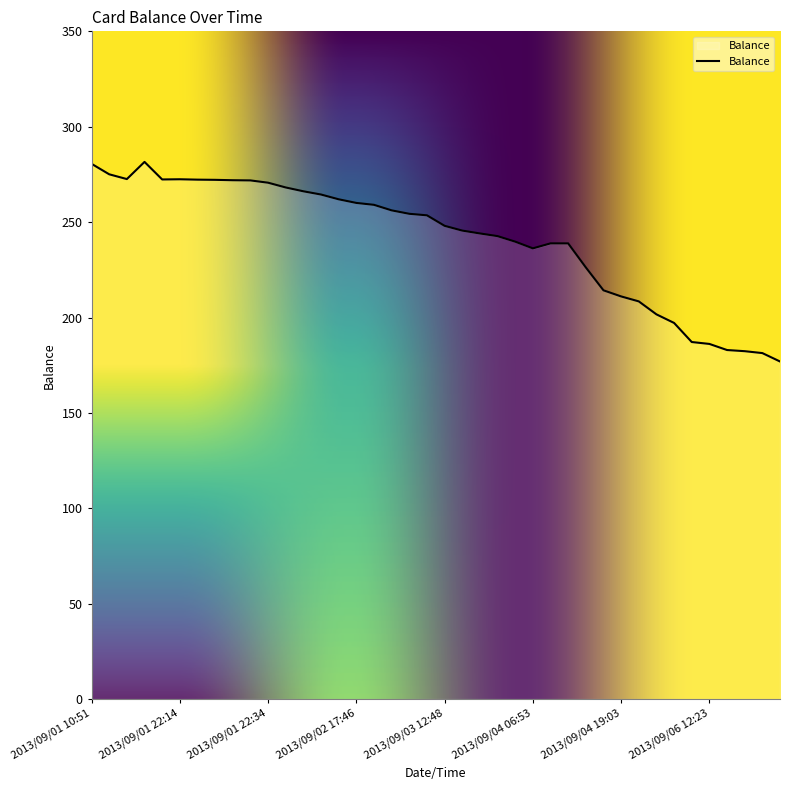

What is the greatest value displayed?

281.6